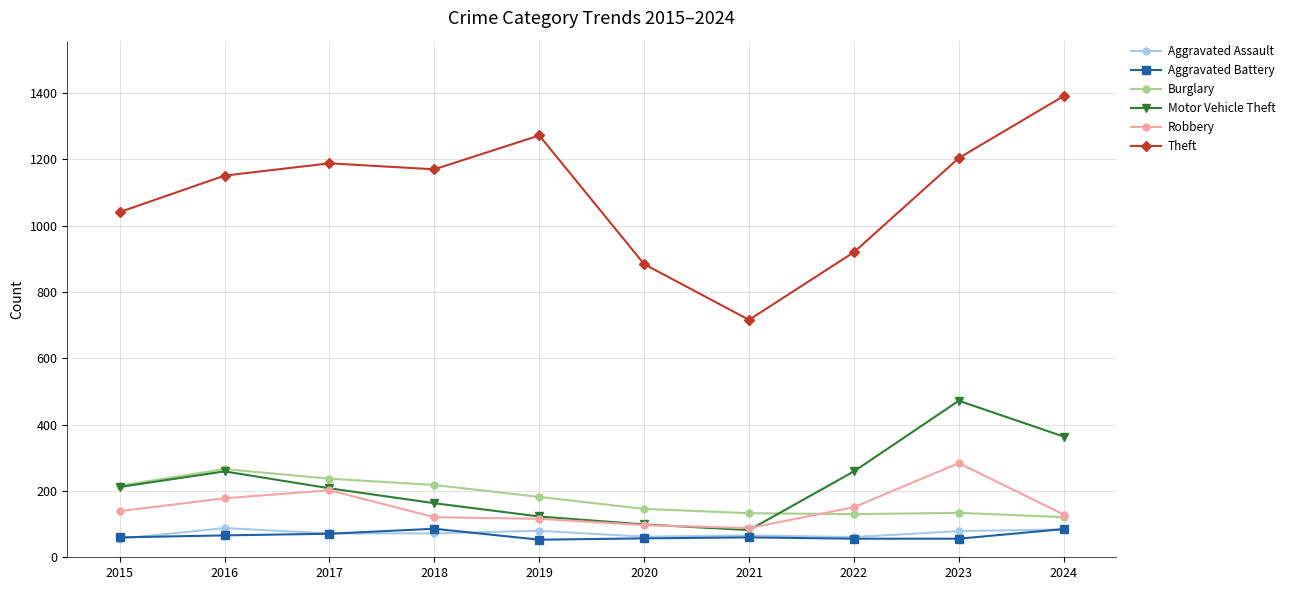

True or false: Aggravated Assault has more than 1 points higher than both neighbors.

True